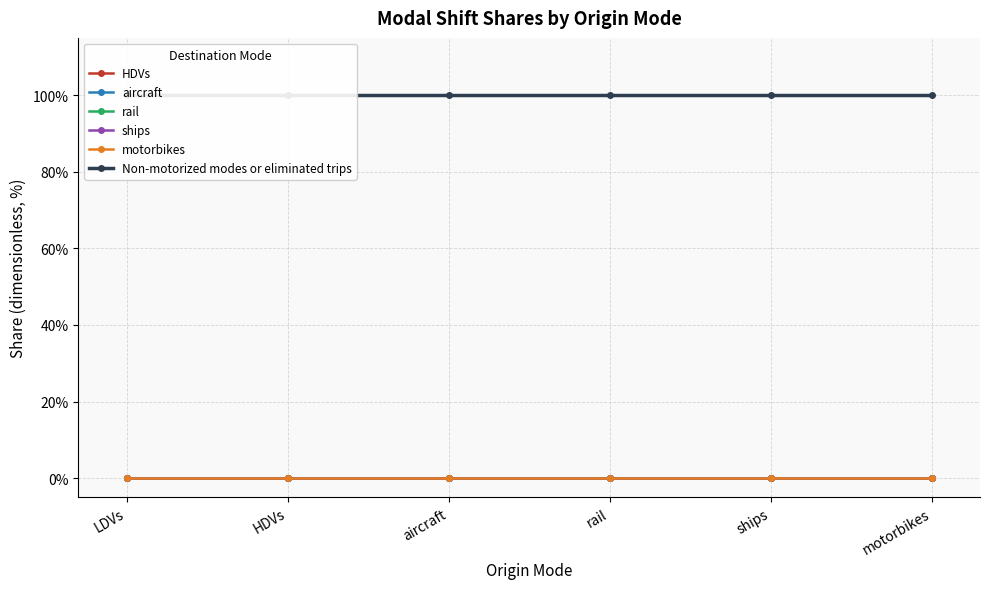

True or false: aircraft and motorbikes cross at least once.

False